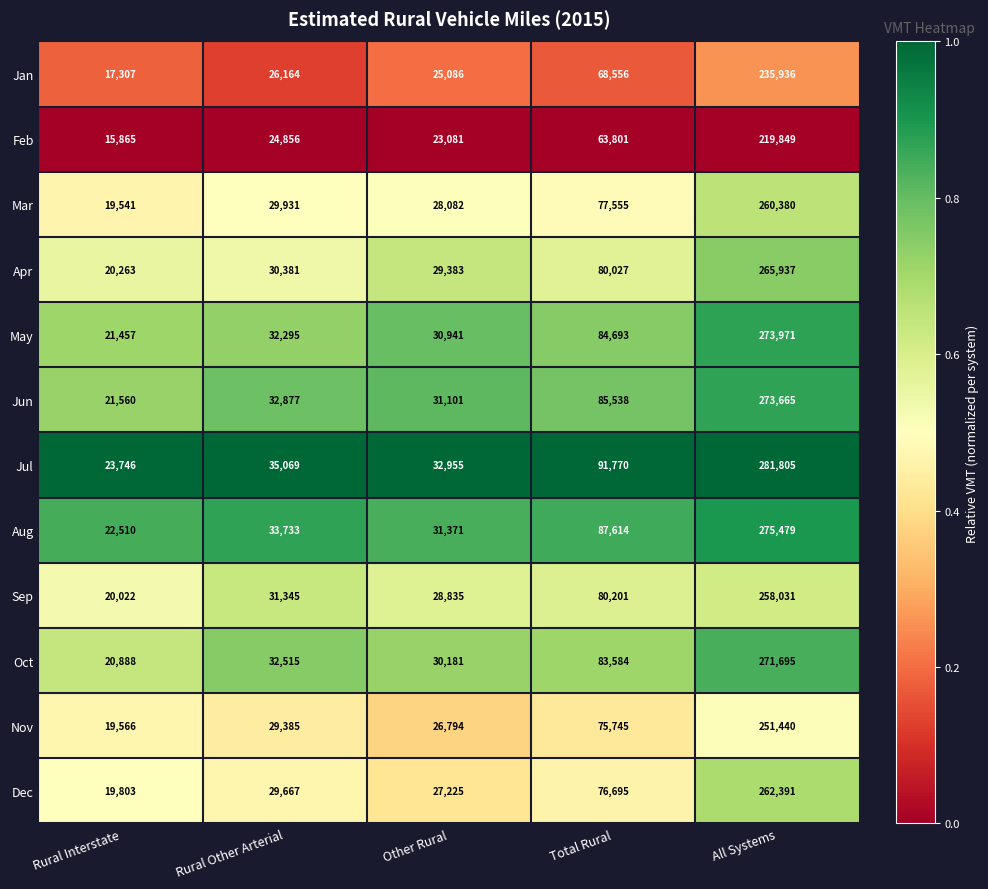

How many series are shown in this chart?

12